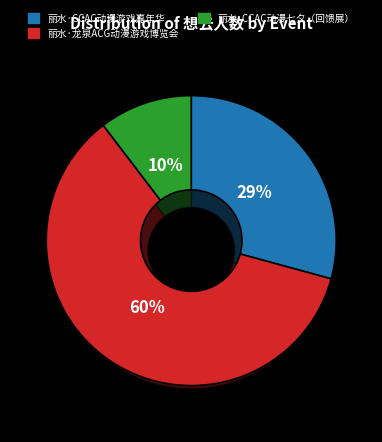

The 丽水·CCAC动漫七夕（回馈展） slice represents 10% of the pie. True or false?

True